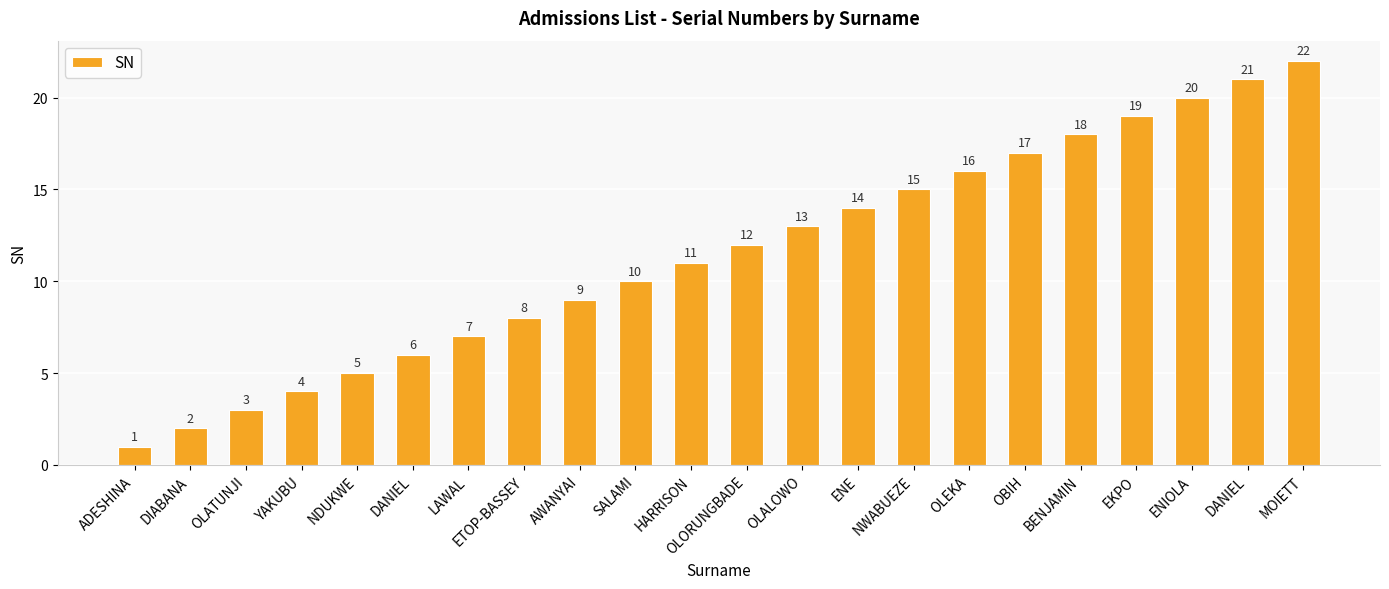

What is the label of the 5th bar from the right?

BENJAMIN